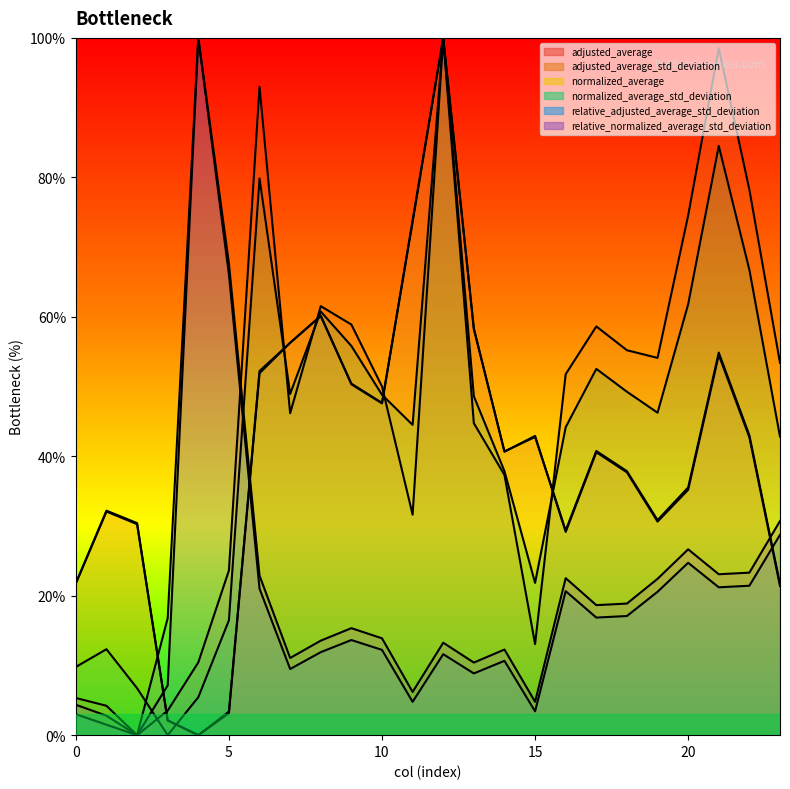

Which category has the lowest value in the normalized_average_std_deviation series?

3